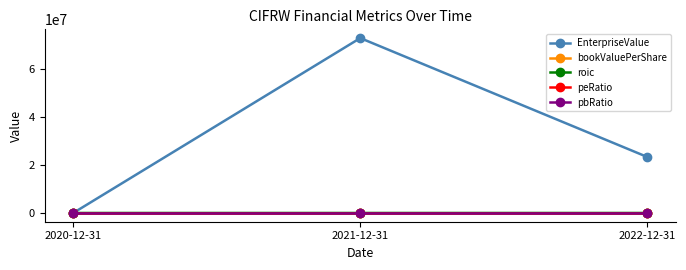

List the labels in order of EnterpriseValue value, smallest first.

2020-12-31, 2022-12-31, 2021-12-31